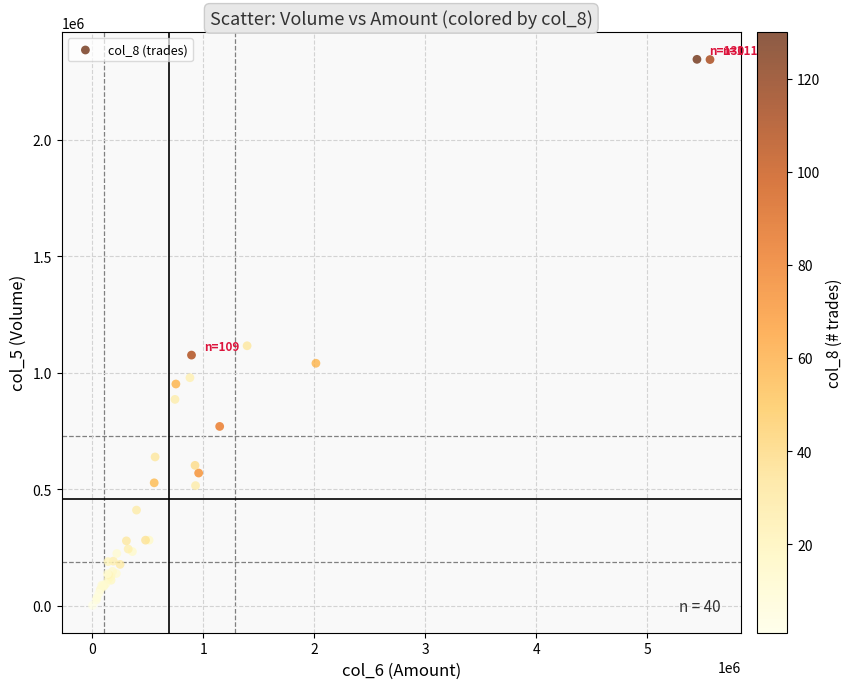

What Y value in the scatter plot is closest to 1172500?

1115000